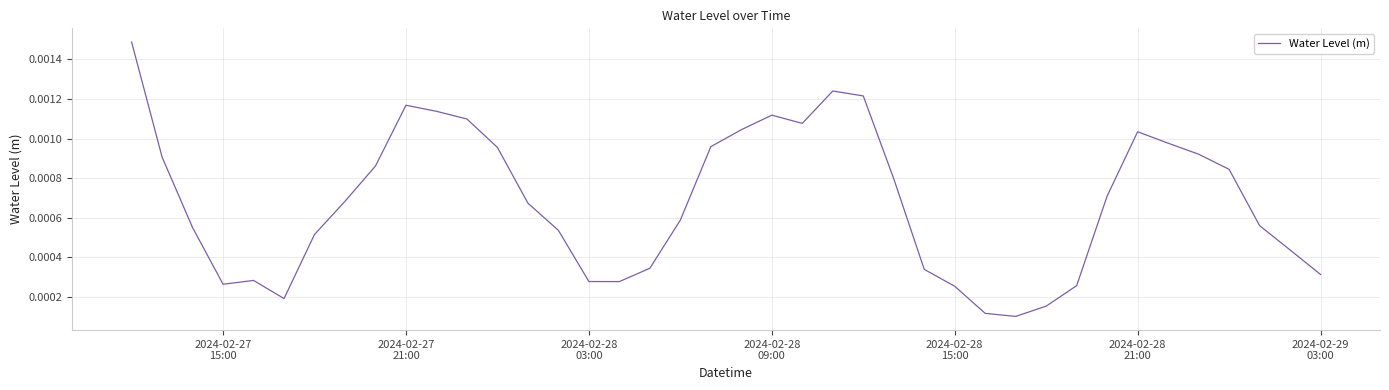

How many lines are shown in the chart?

1